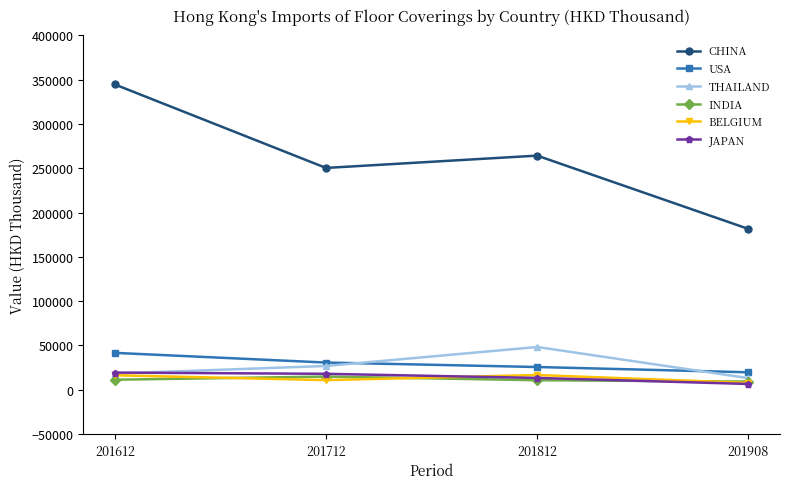

Which series has the widest spread of values?

CHINA